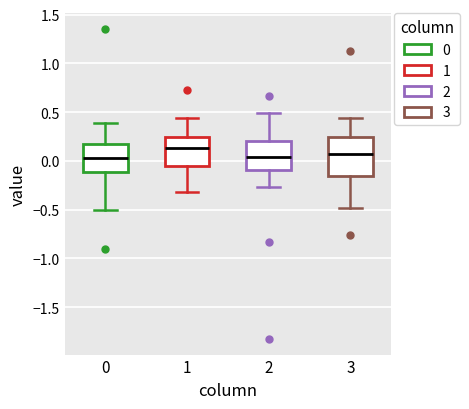

Reading left to right, transcribe this box plot: for each box, give where its median line is, the range the box spans, and where its two whiskers end, as read against the y-axis. The values are not printed on the chart, so give them approximately, as read against the axis.

0: median 0.05, box -0.10 to 0.15, whiskers -0.50 to 0.40
1: median 0.15, box -0.05 to 0.25, whiskers -0.30 to 0.45
2: median 0.05, box -0.10 to 0.20, whiskers -0.25 to 0.50
3: median 0.05, box -0.15 to 0.25, whiskers -0.50 to 0.45